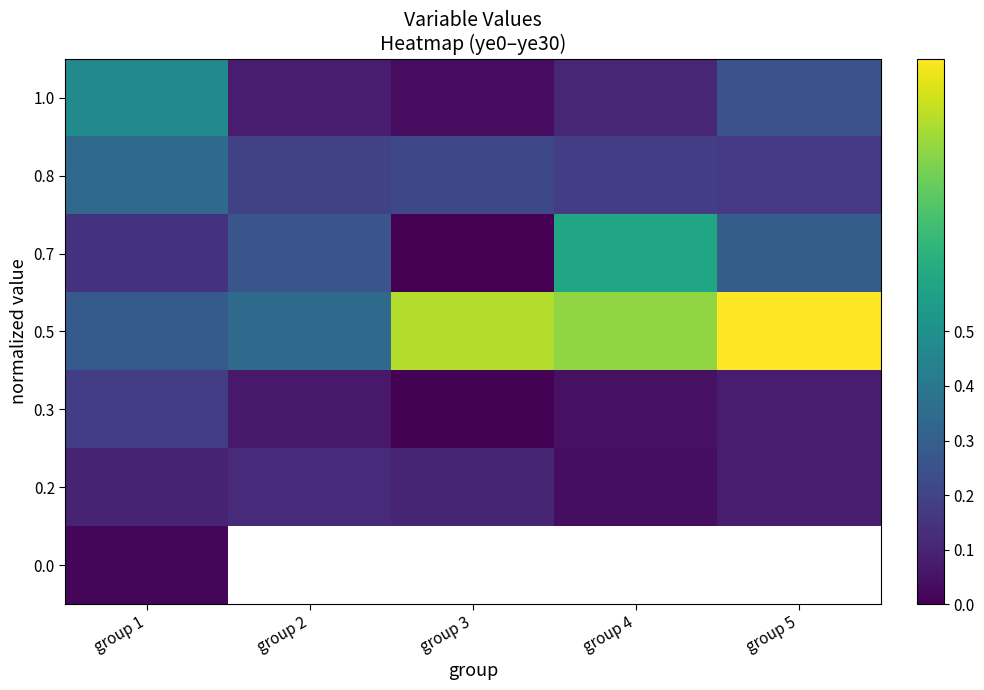

At which category is the sum across all series the highest?

group 1